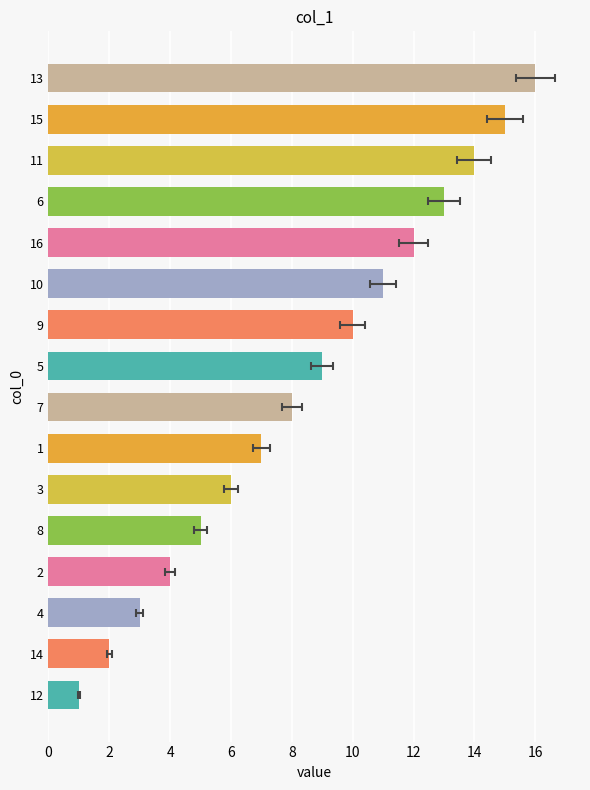

Does the chart contain any negative values?

No